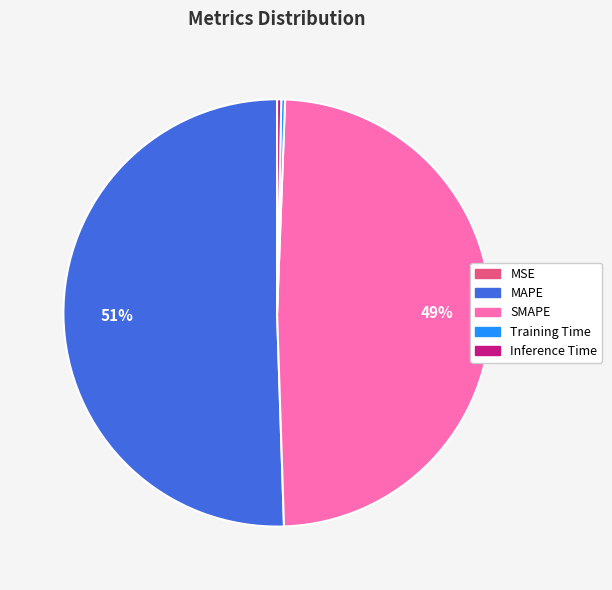

To the nearest percent, what percentage of the pie is MAPE?

51%